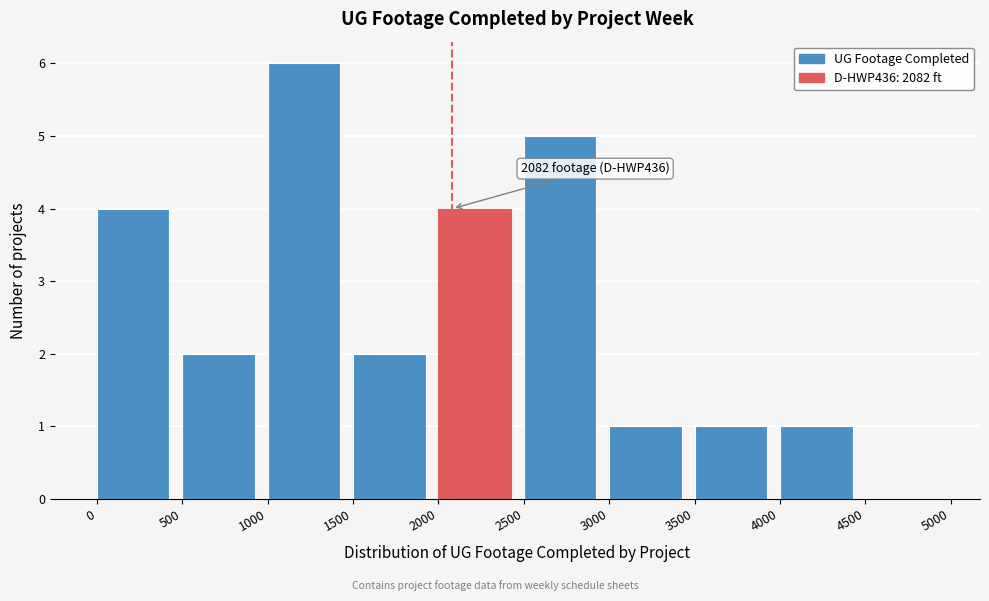

Which range on the x-axis has the tallest bar?

1000 to 1500